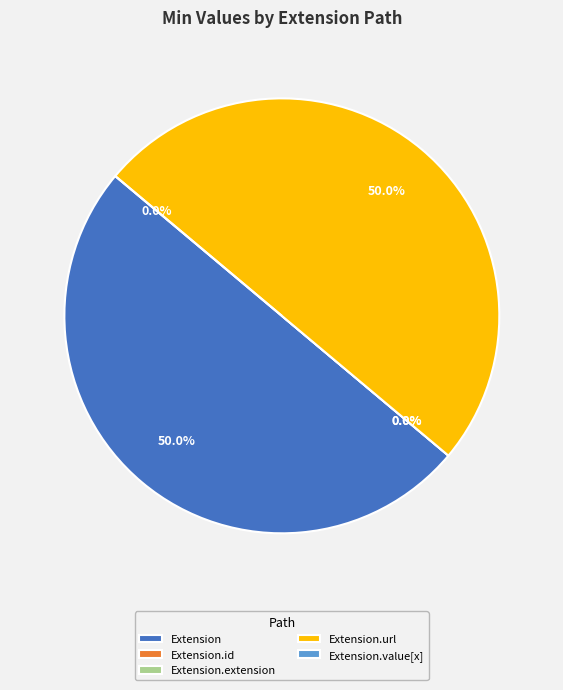

True or false: Extension.value[x] accounts for 14% of the total.

False